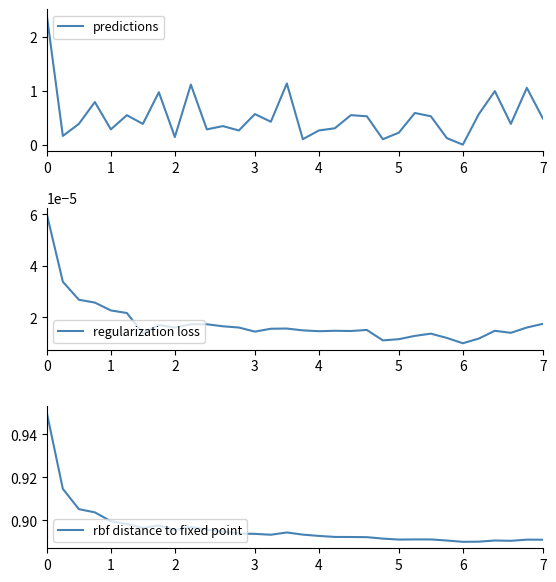

How many intersections are there between regularization loss and predictions?

2